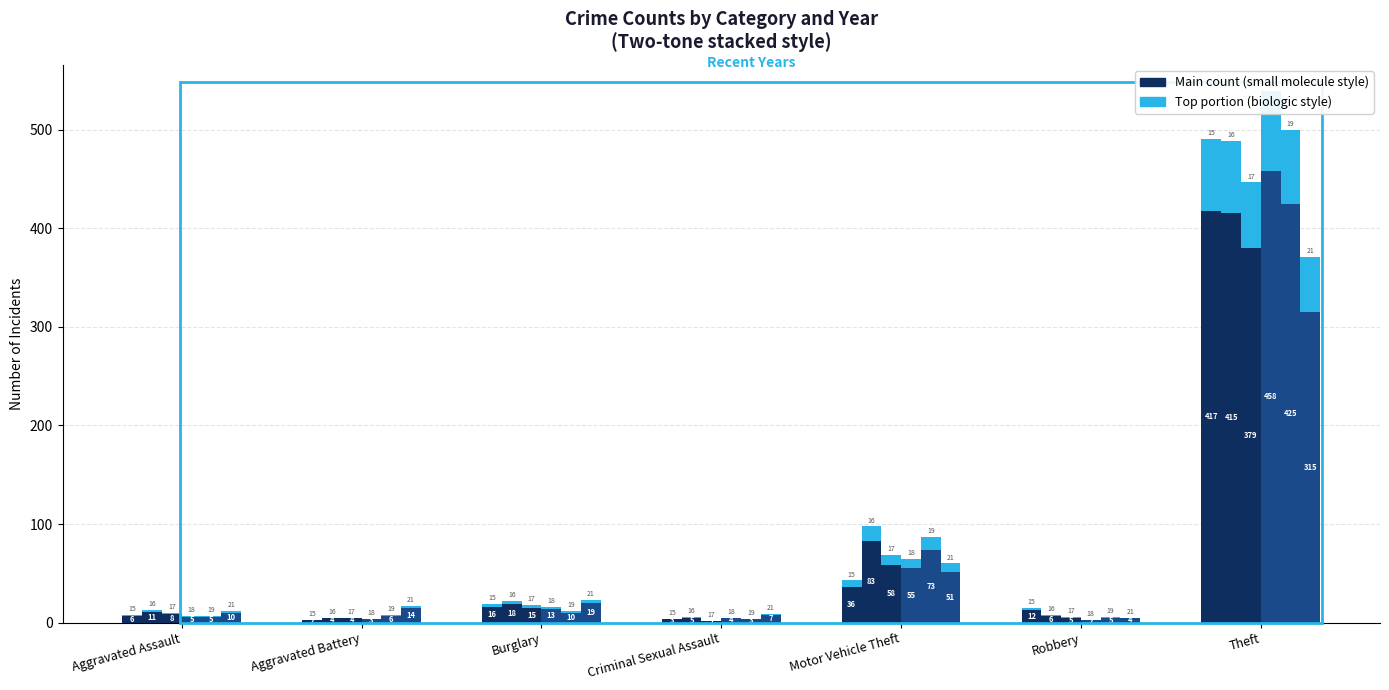

What is the average value of the 2015 (top) series?

12.5